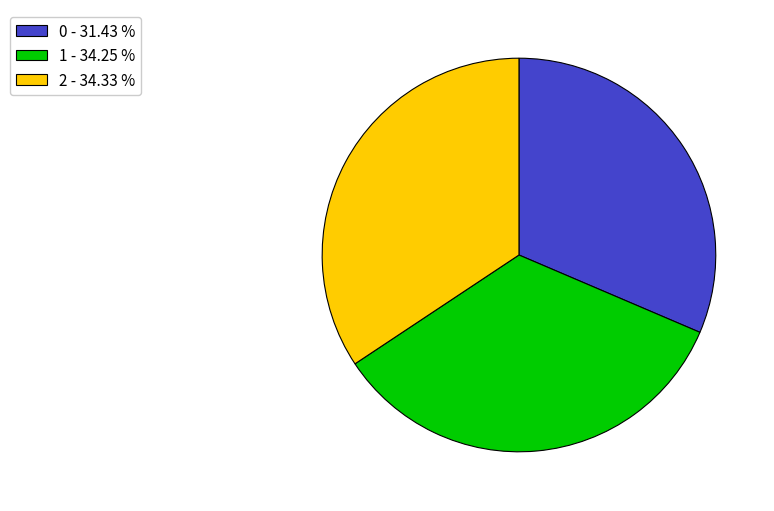

Do 2 - 34.33 % and 1 - 34.25 % together represent more than half of the pie?

Yes